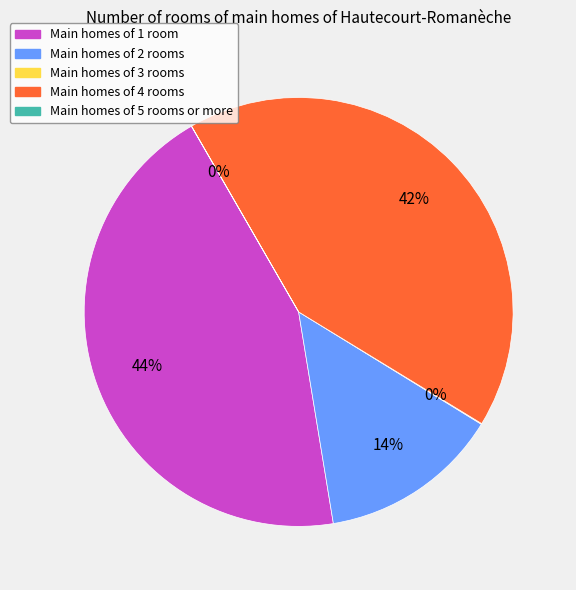

To the nearest percent, what is the average slice percentage?

20%